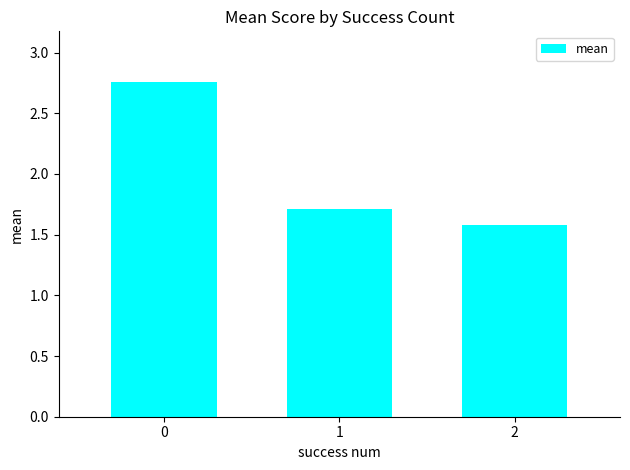

Does the chart contain any negative values?

No